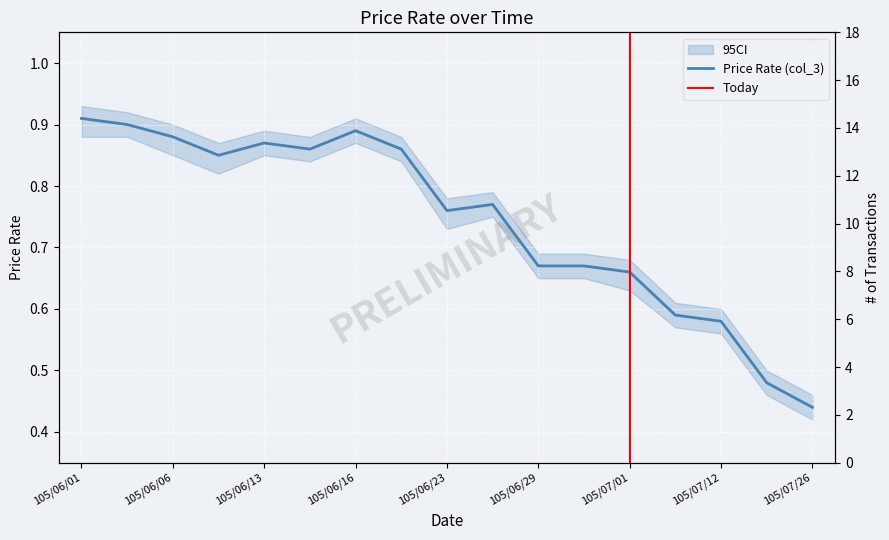

Where is Price Rate (col_3) nearest to the value 0?

105/07/26